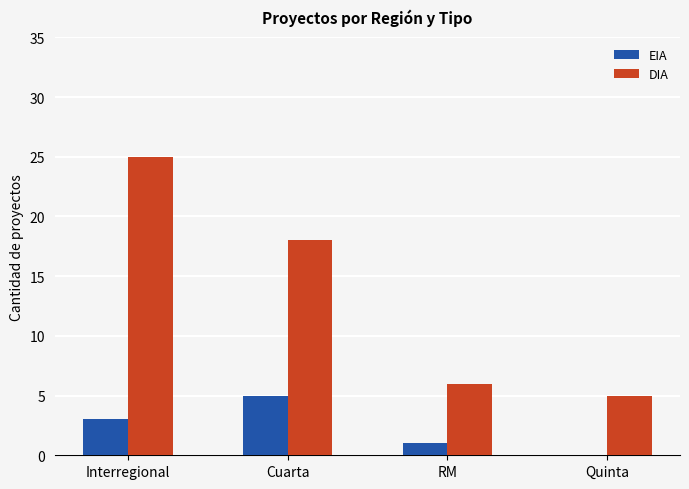

Which label corresponds to the largest value in the chart?

Interregional